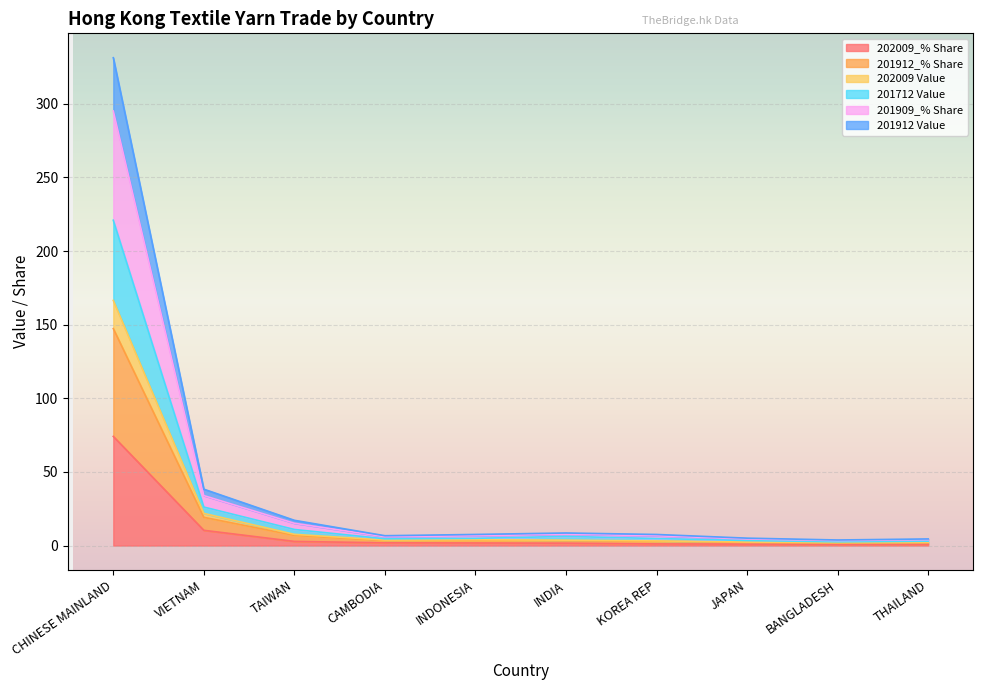

True or false: 201912 Value has more than 0 interior local peaks.

True